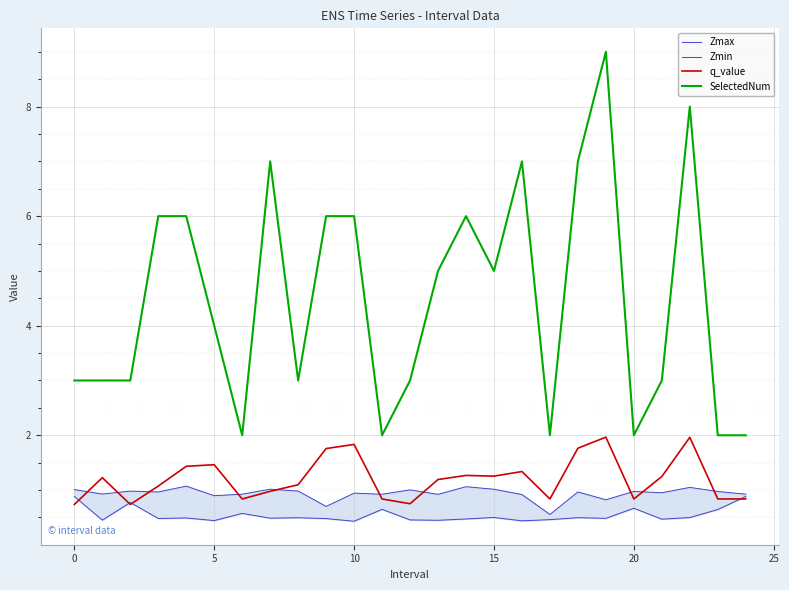

Which series has the largest range (max minus min)?

SelectedNum